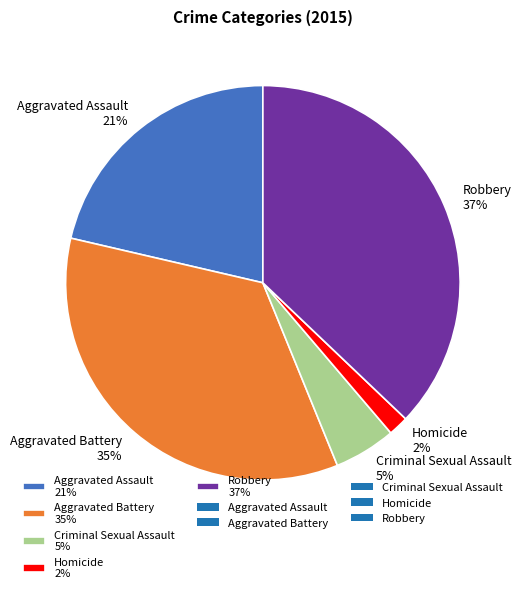

Do Aggravated Battery 35% and Robbery 37% together represent more than half of the pie?

Yes